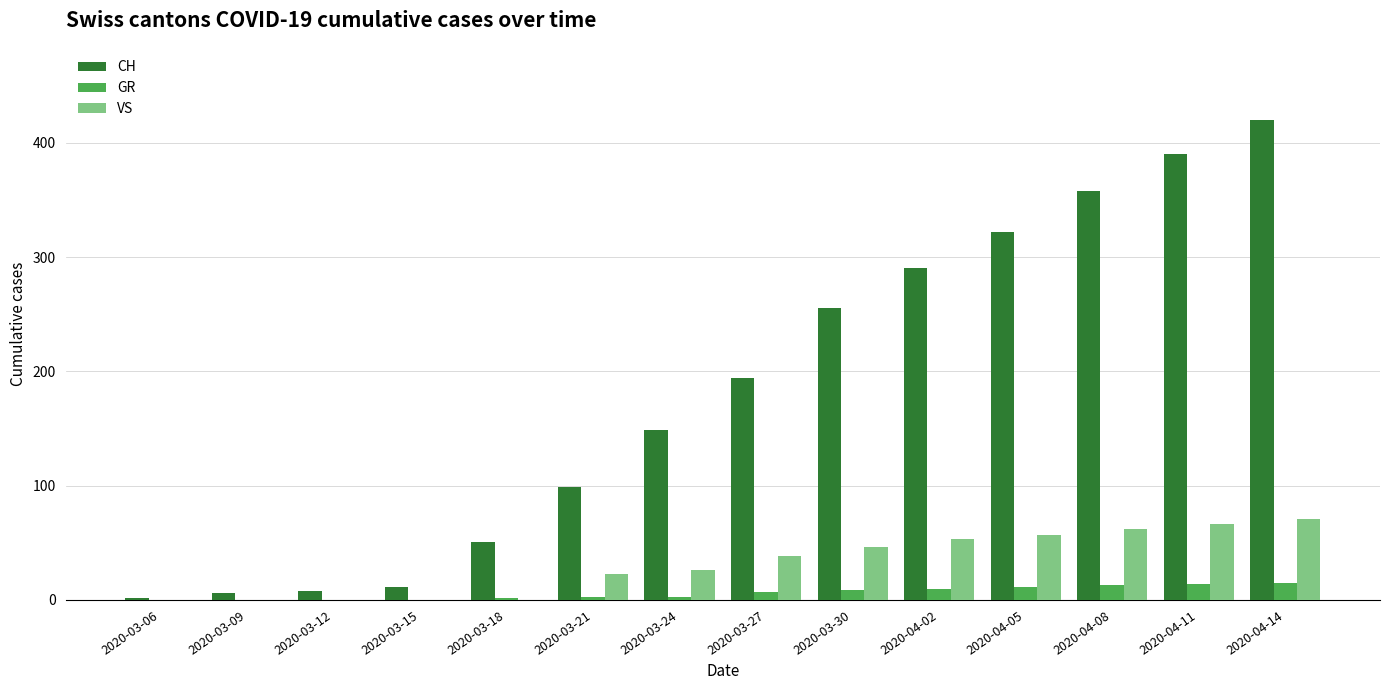

Is it true that CH equals 194 at 2020-03-27?

True